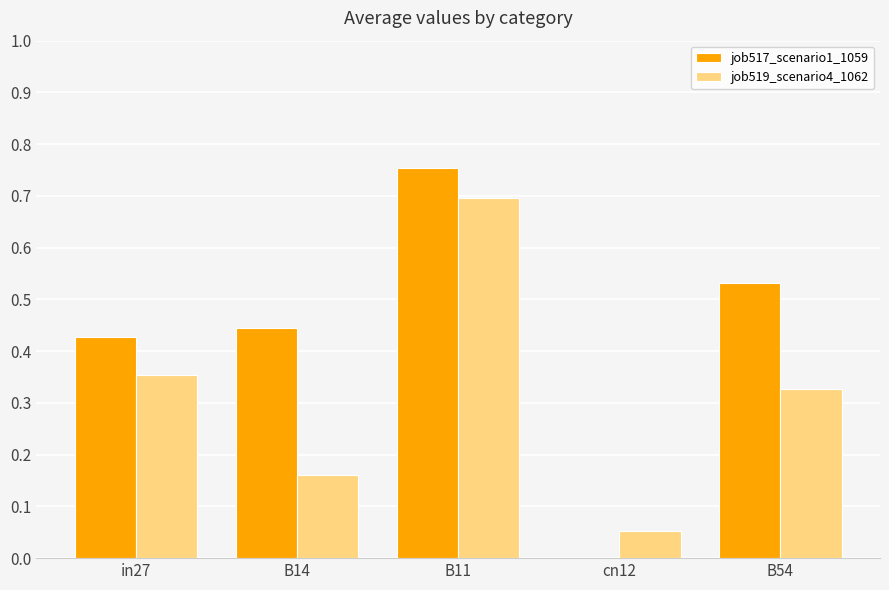

Is the value of job519_scenario4_1062 at B54 greater than the value of job517_scenario1_1059 at B14?

No